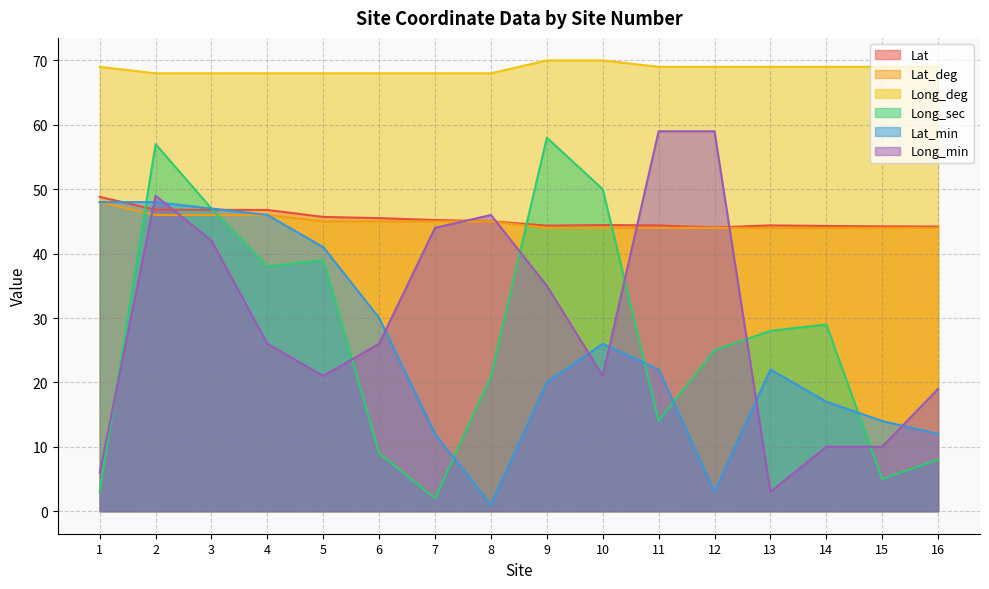

True or false: Long_deg has more than 1 points higher than both neighbors.

False